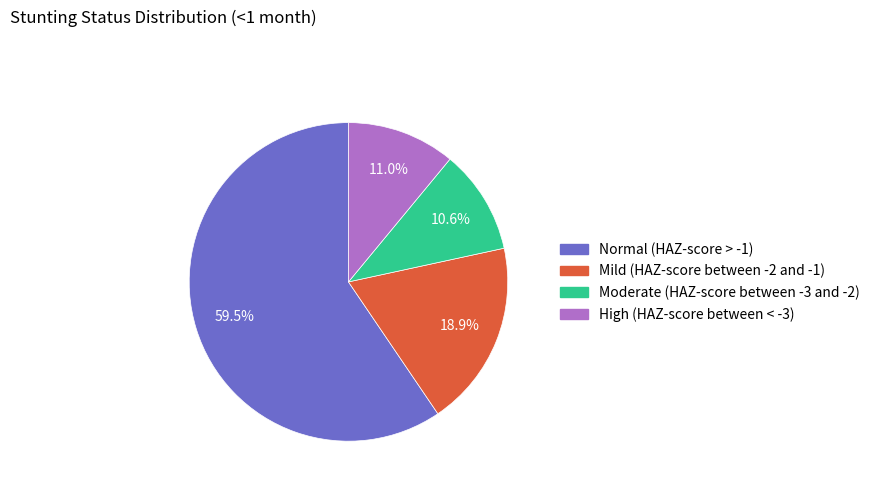

True or false: Moderate (HAZ-score between -3 and -2) accounts for 11% of the total.

True